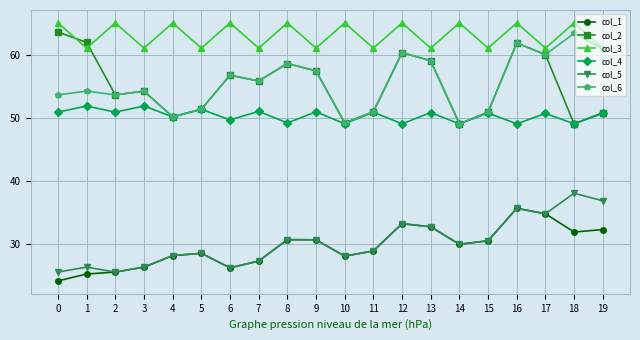

True or false: col_4 has a value of 83.6 at 14.

False